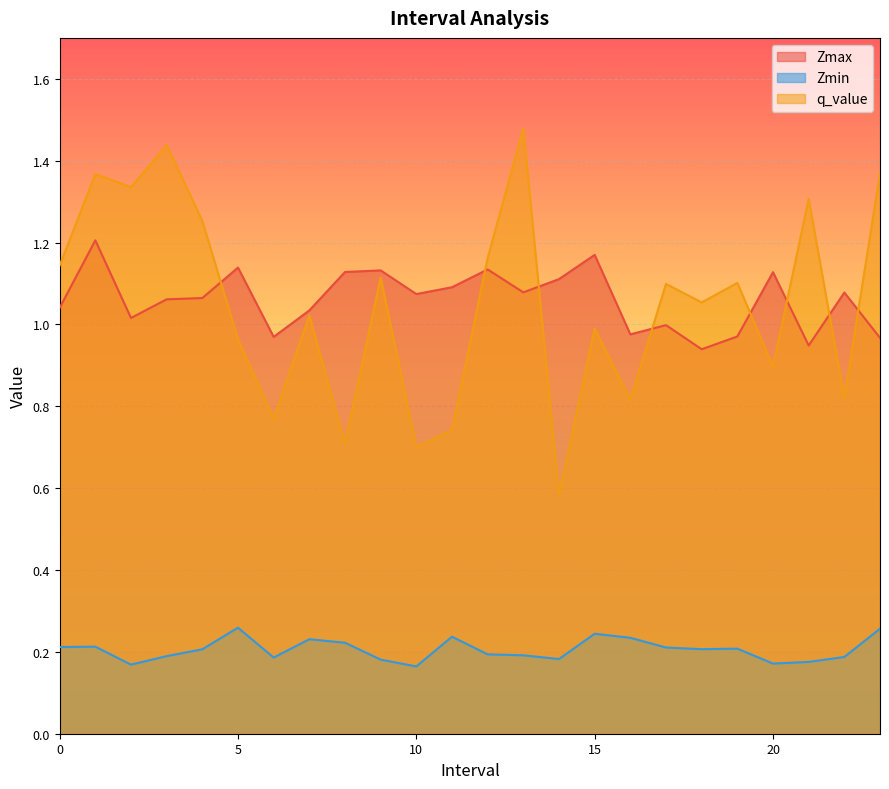

Reading right to left, what are all the values shown in this chart?

Zmax: 23=1.0	22=1.1	21=0.9	20=1.1	19=1.0	18=0.9	17=1.0	16=1.0	15=1.2	14=1.1	13=1.1	12=1.1	11=1.1	10=1.1	9=1.1	8=1.1	7=1.0	6=1.0	5=1.1	4=1.1	3=1.1	2=1.0	1=1.2	0=1.0
Zmin: 23=0.3	22=0.2	21=0.2	20=0.2	19=0.2	18=0.2	17=0.2	16=0.2	15=0.2	14=0.2	13=0.2	12=0.2	11=0.2	10=0.2	9=0.2	8=0.2	7=0.2	6=0.2	5=0.3	4=0.2	3=0.2	2=0.2	1=0.2	0=0.2
q_value: 23=1.4	22=0.8	21=1.3	20=0.9	19=1.1	18=1.1	17=1.1	16=0.8	15=1.0	14=0.6	13=1.5	12=1.2	11=0.7	10=0.7	9=1.1	8=0.7	7=1.0	6=0.8	5=1.0	4=1.3	3=1.4	2=1.3	1=1.4	0=1.1